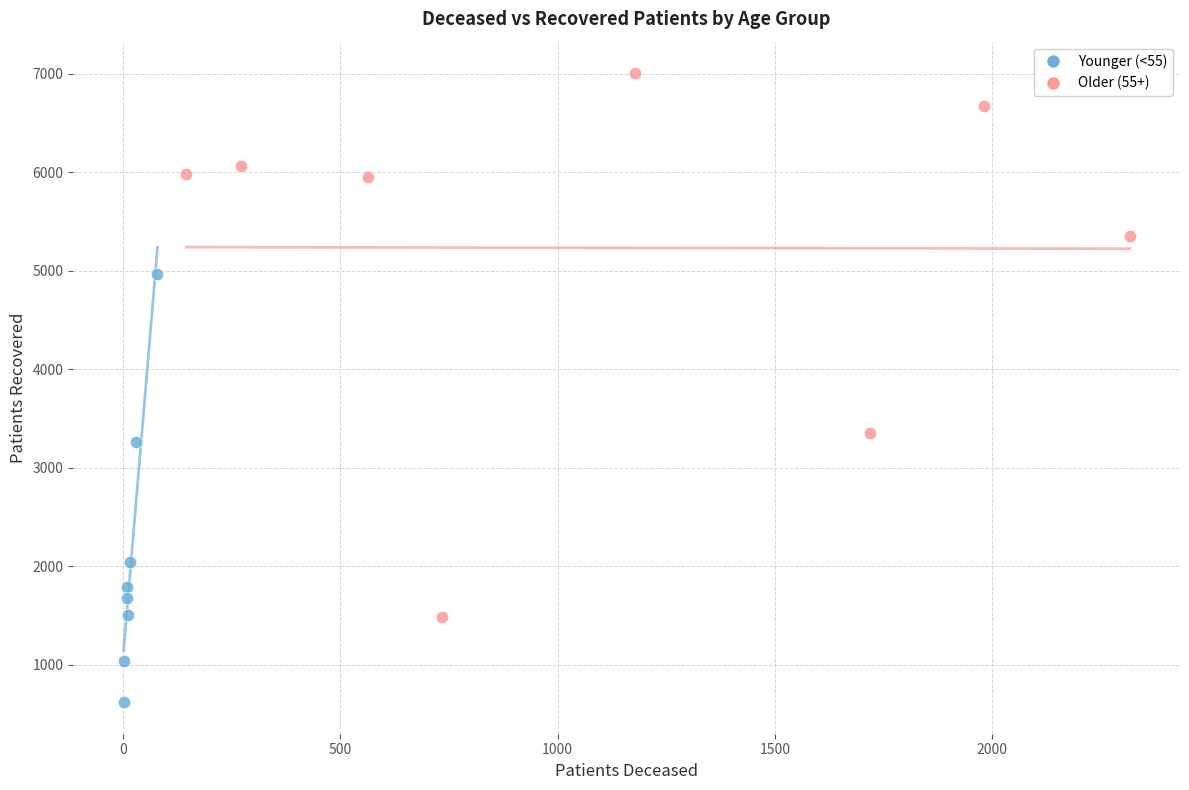

Which series has the largest Y range (max minus min)?

Older (55+)